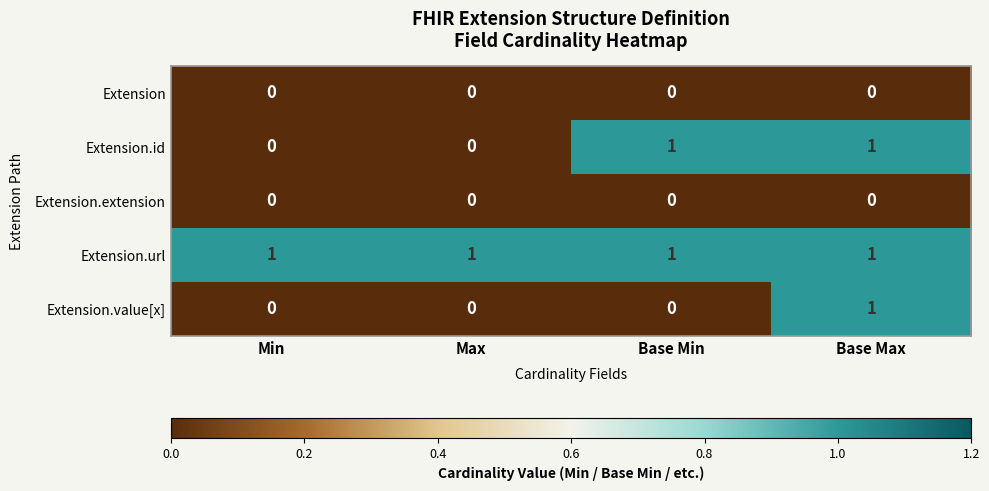

Reading right to left, list all the values displayed in this chart.

Extension: 0	0	0	0
Extension.id: 1	1	0	0
Extension.extension: 0	0	0	0
Extension.url: 1	1	1	1
Extension.value[x]: 1	0	0	0